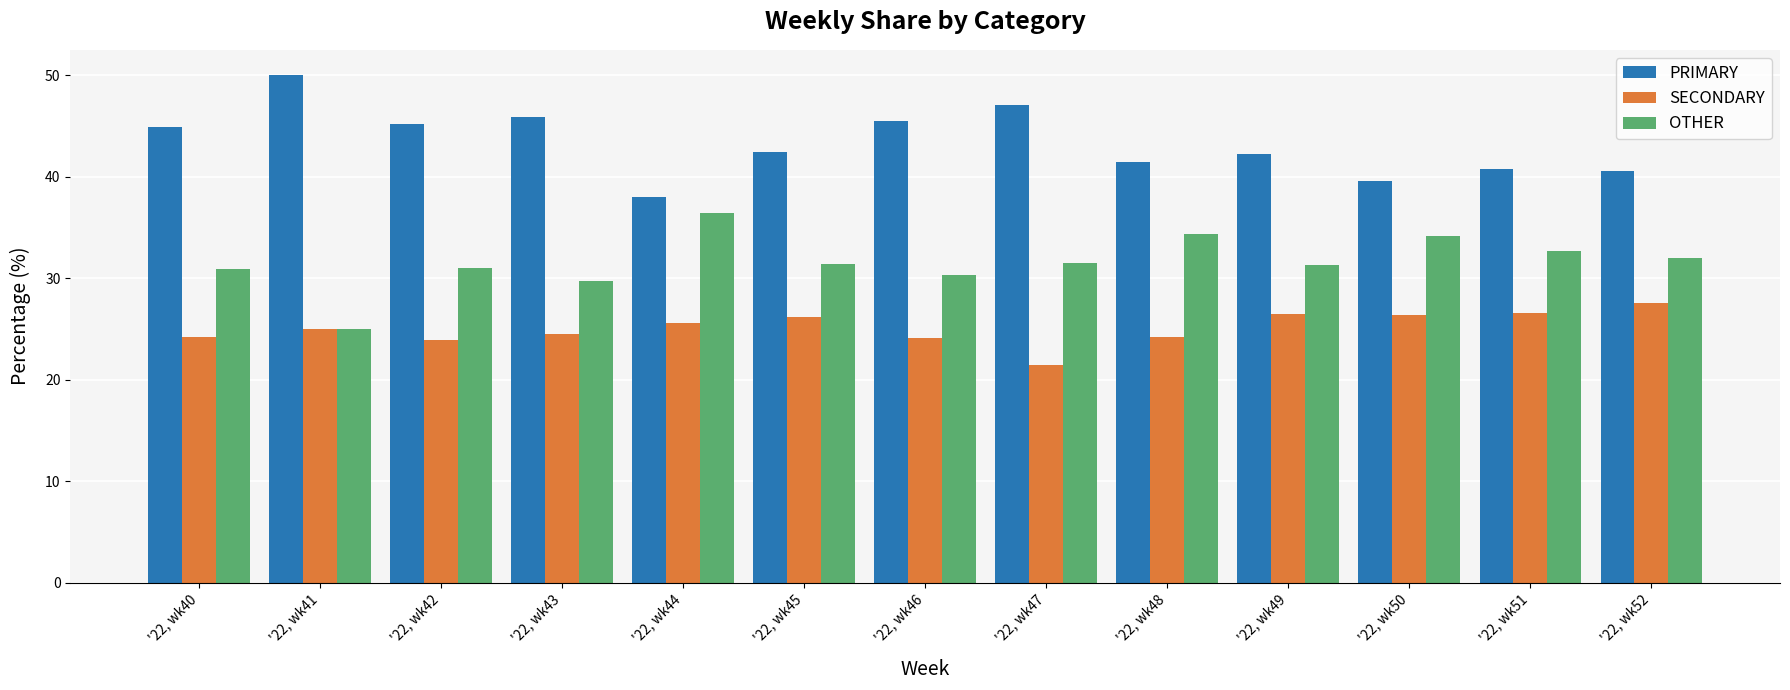

Are the bars grouped side by side (vs. stacked)?

Yes